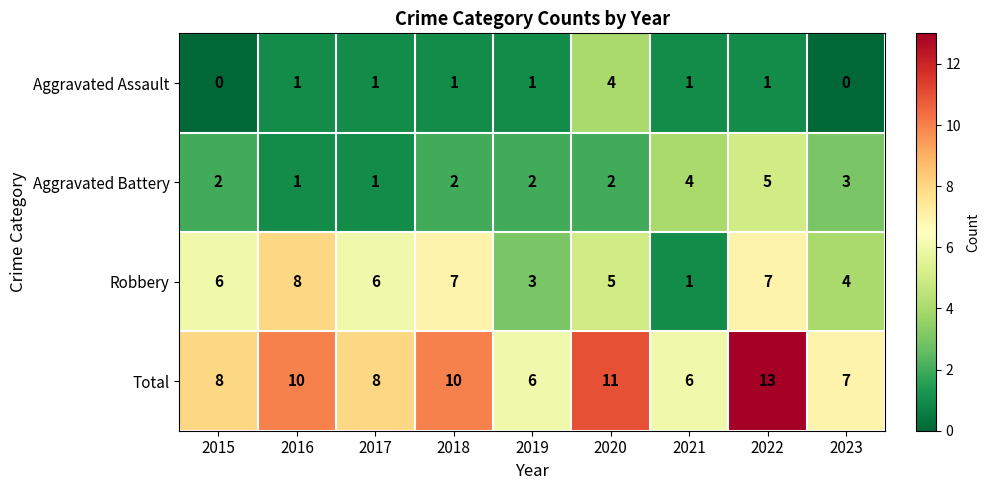

What is the difference between the maximum and minimum values in the Aggravated Battery series?

4